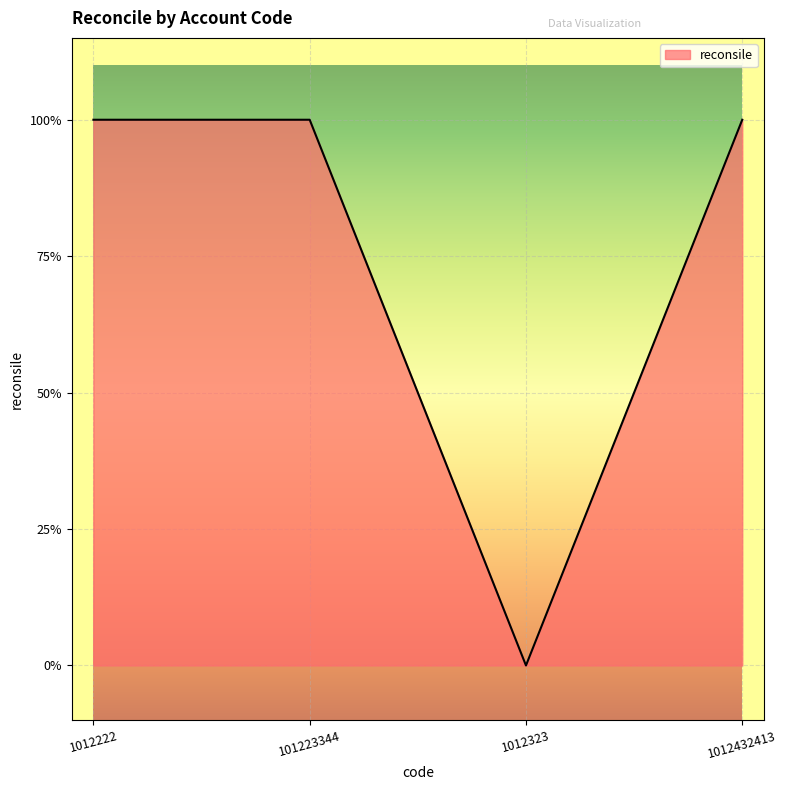

Reading left to right, extract all data points from this chart.

1	1	0	1